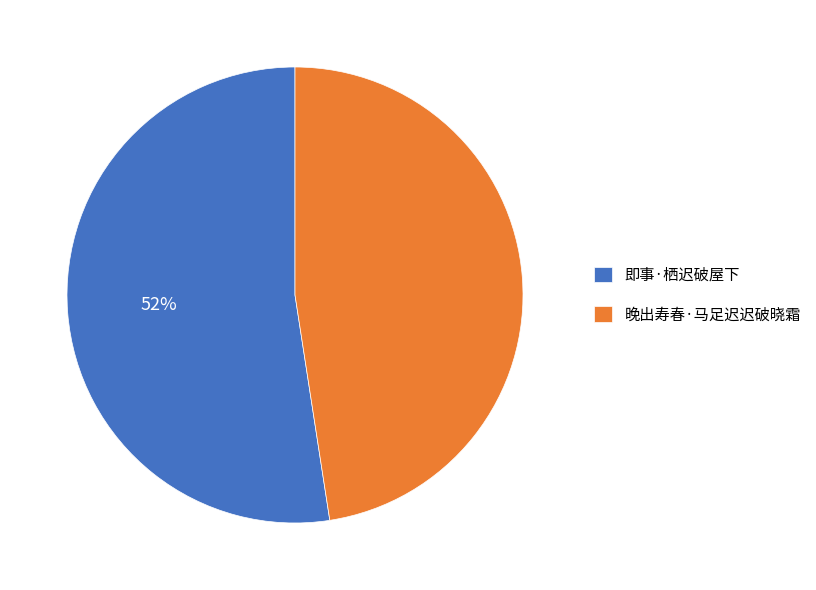

How many segments does this pie chart have?

2